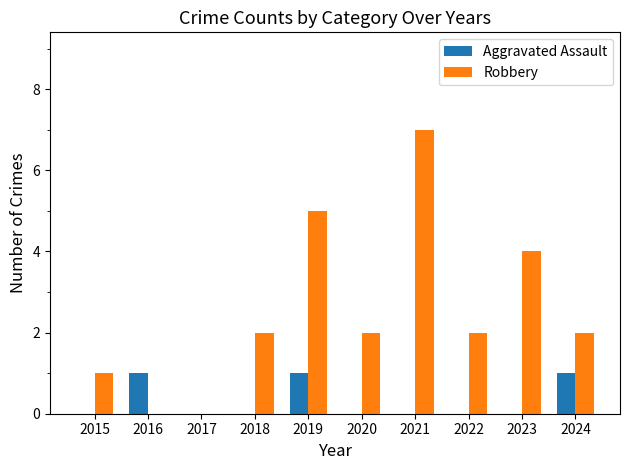

At which category does the chart reach its peak across all series?

2021